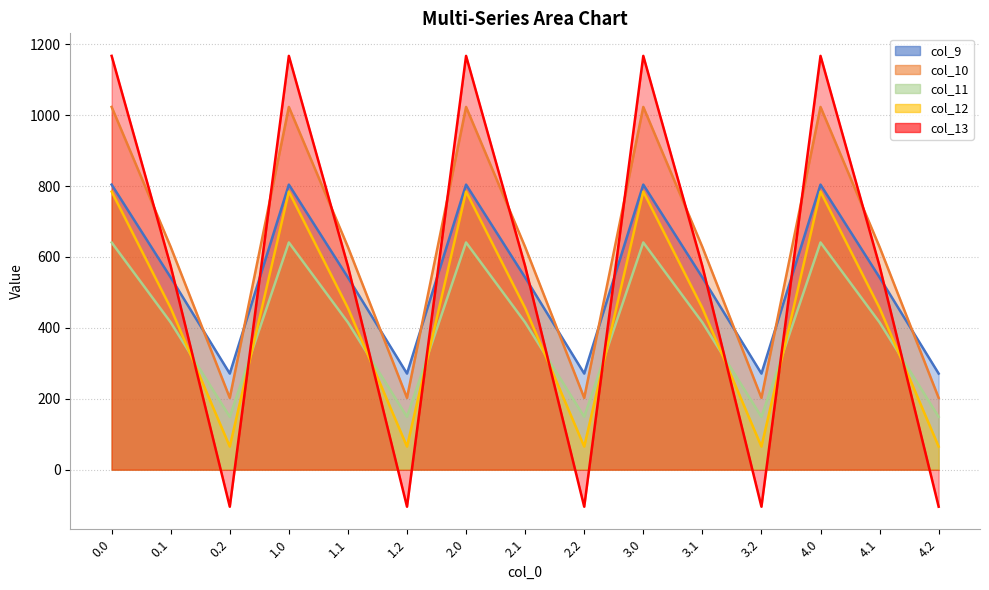

What position from the left is 3.0?

10